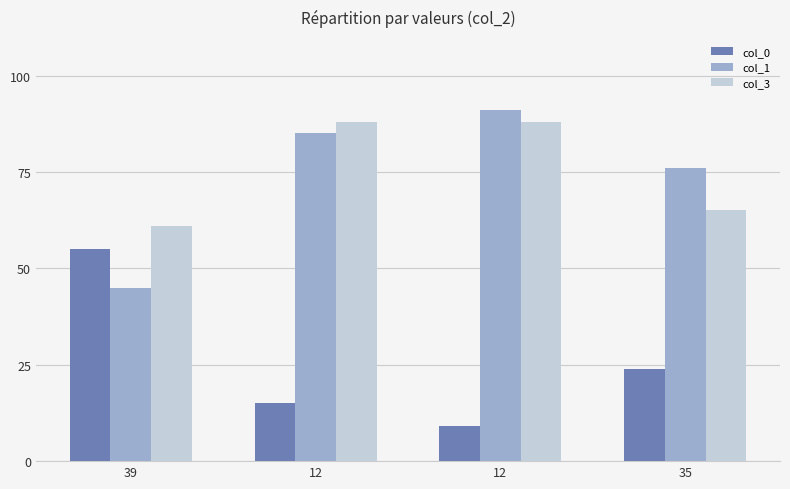

At which category is the sum across all series the highest?

12